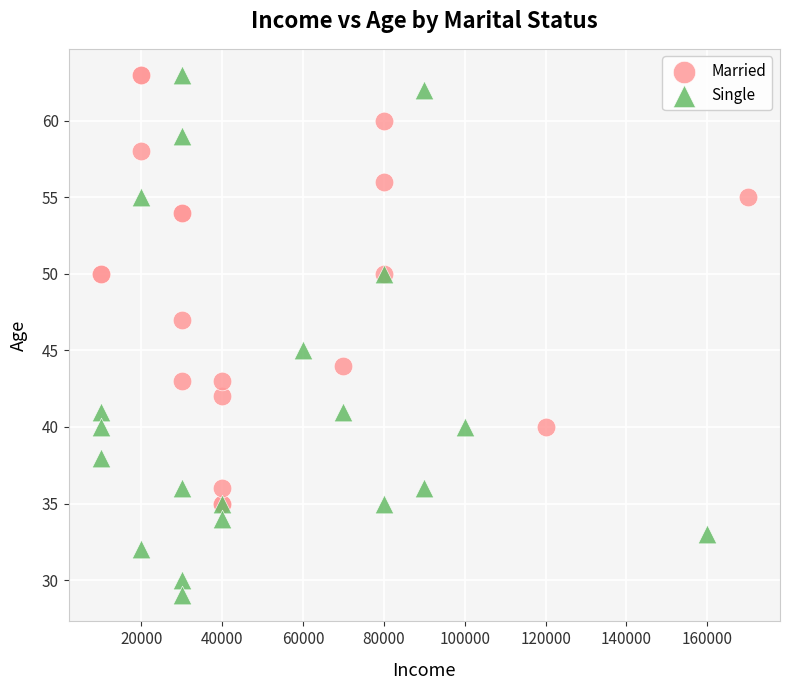

Which series reaches the minimum Y coordinate?

Single